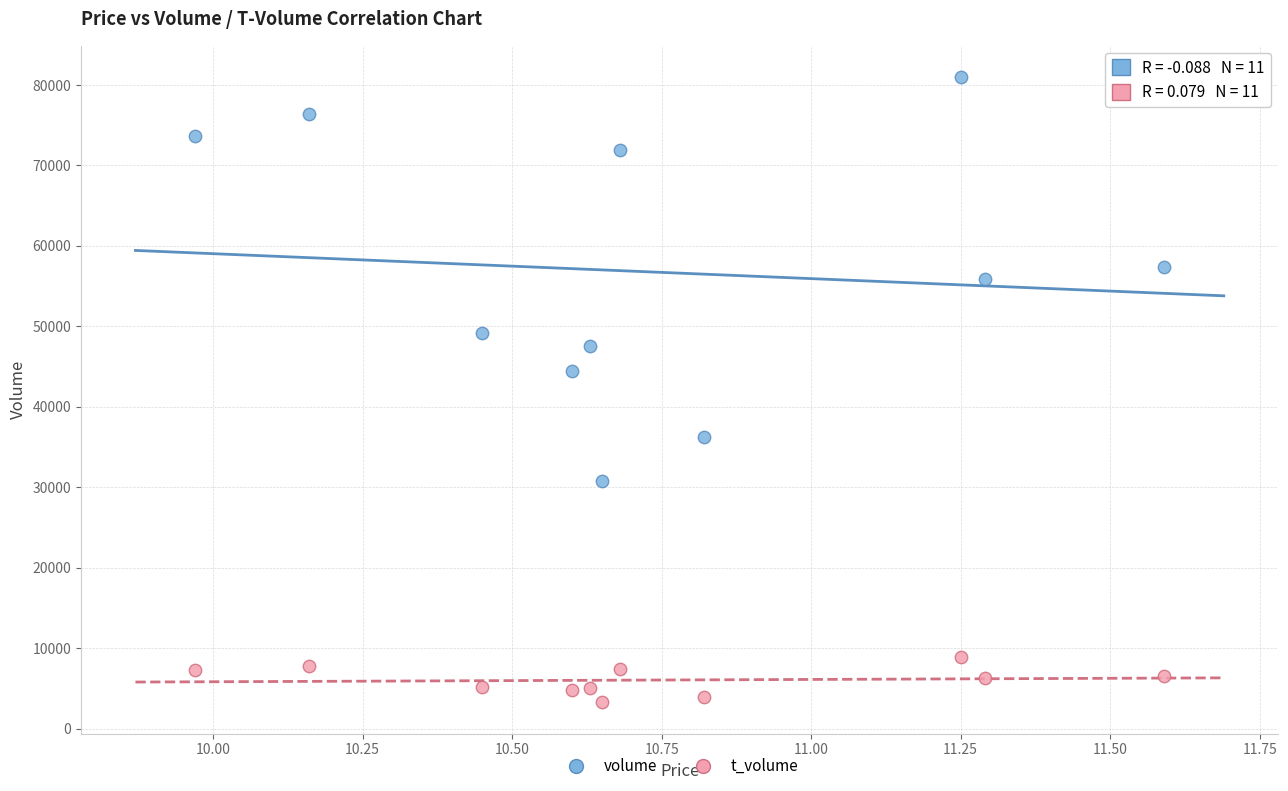

Across all data points, what is the range of Y values (max minus min)?

77701